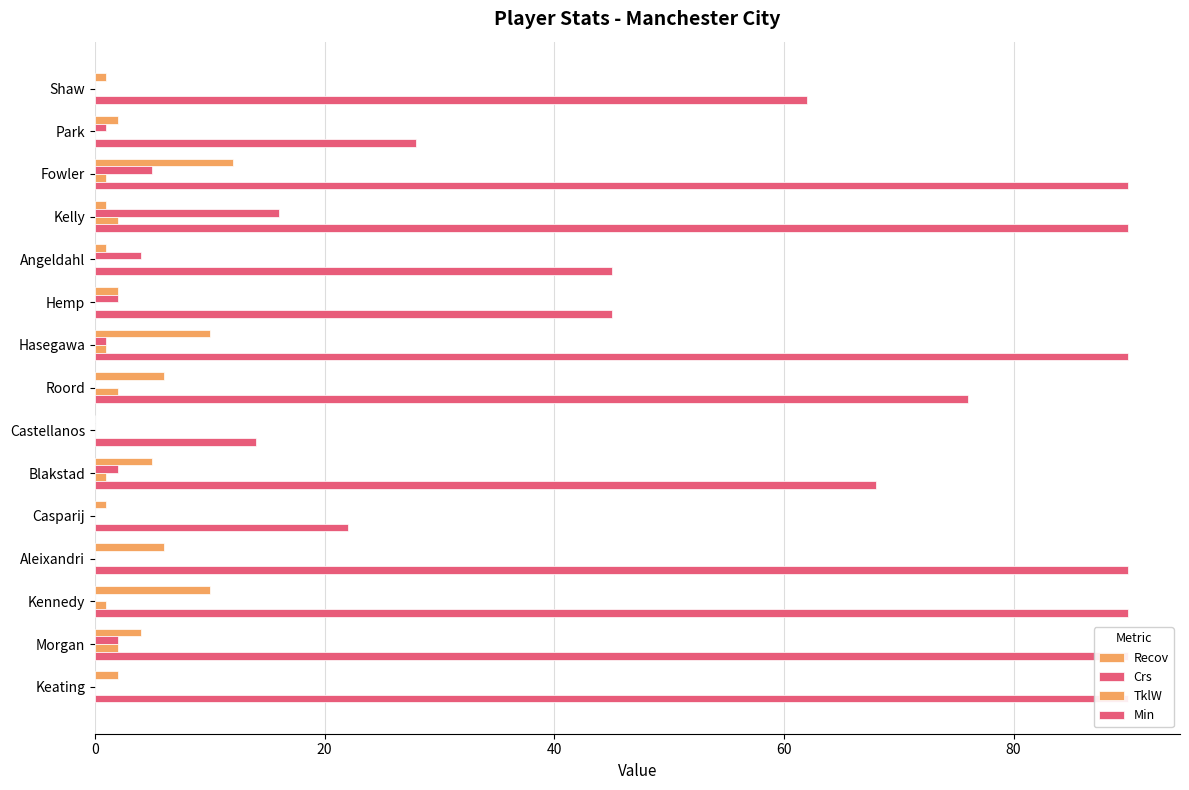

How many bars are there in each group?

4